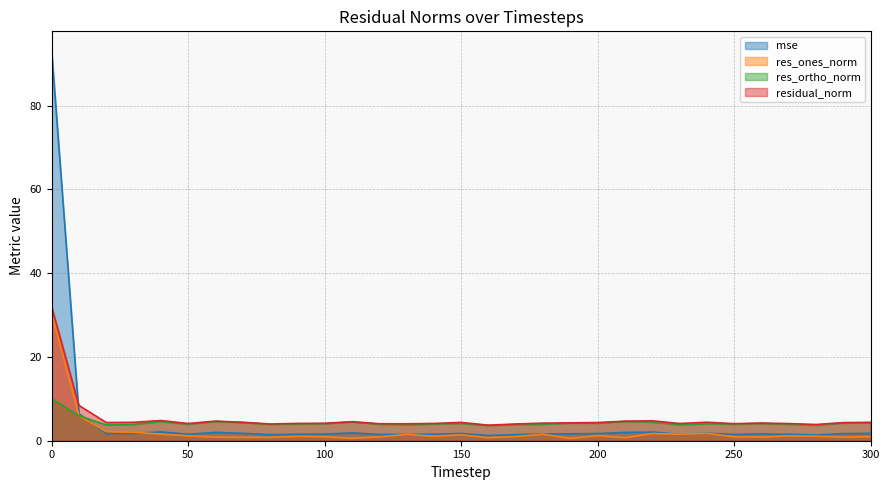

Rank the series by their maximum value, from highest to lowest.

mse, residual_norm, res_ones_norm, res_ortho_norm